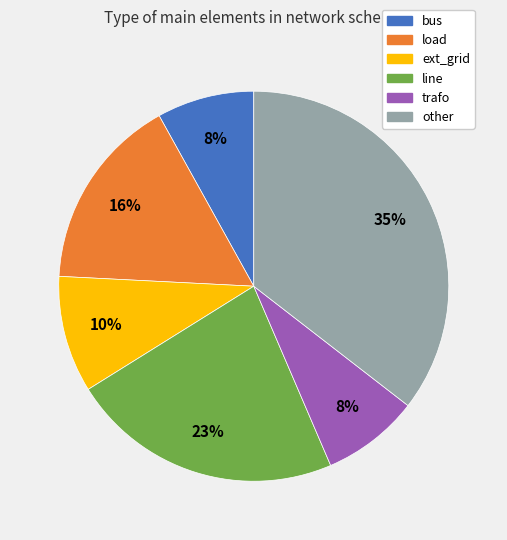

Is the sum of load and bus greater than half?

No